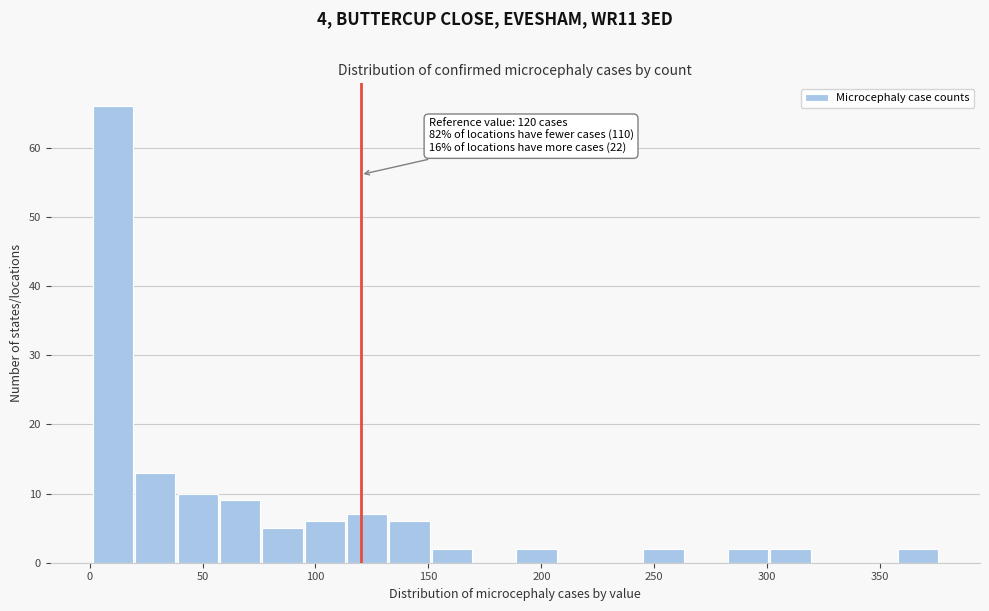

Around what value on the x-axis is the tallest bar? Give the approximate position of its centre, as read against the axis.

10